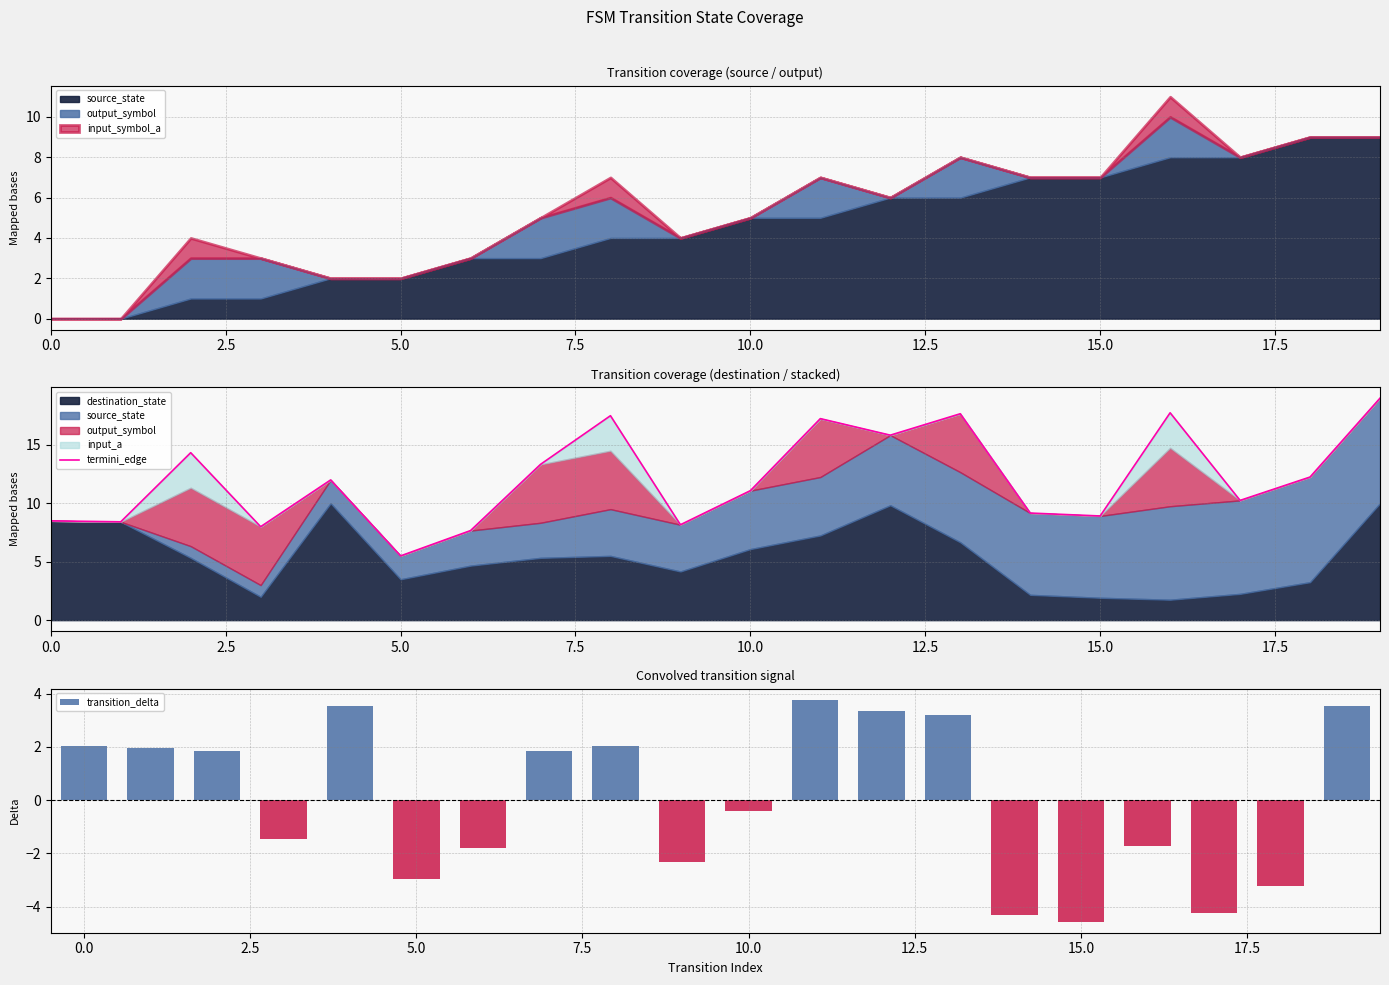

How many values in transition_delta are above zero?

10